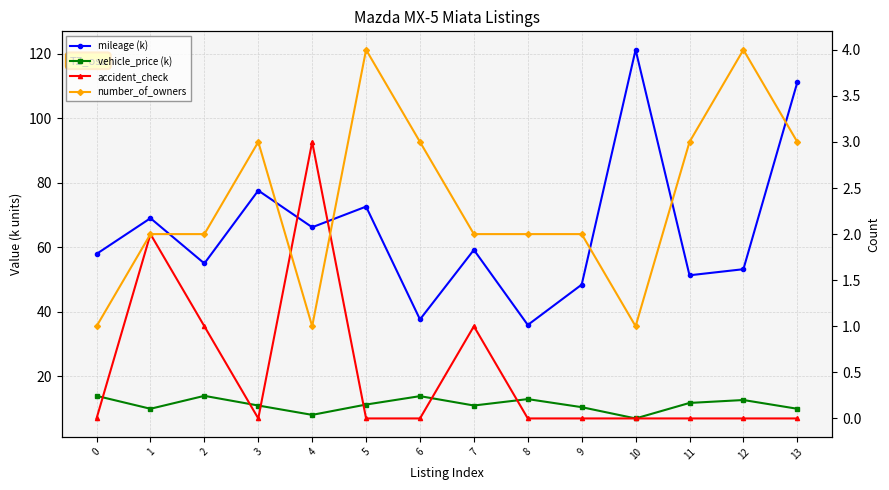

Which label corresponds to the largest value in the chart?

10